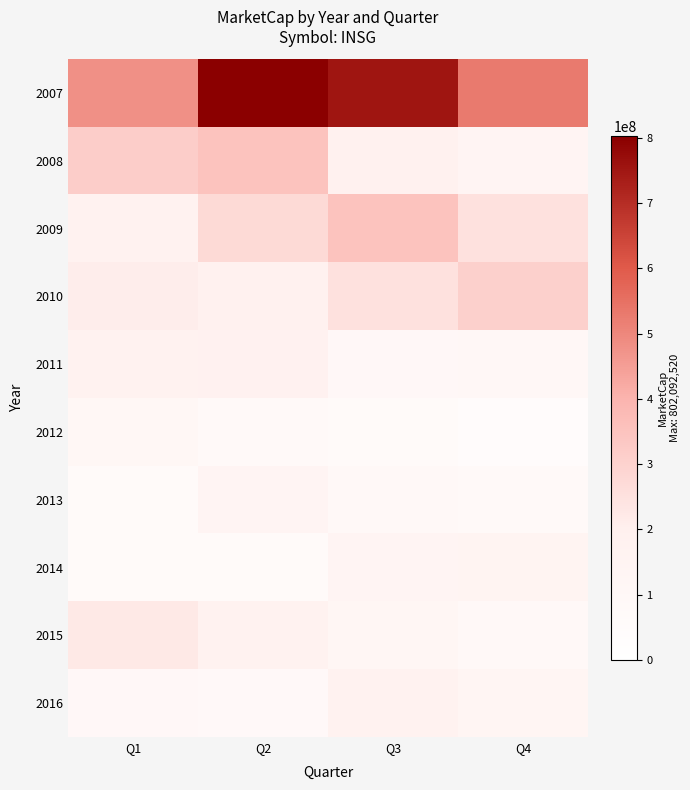

Reading right to left, what are all the values shown in this chart?

2007: Q4=527164232.5	Q3=755089550.0	Q2=802092520.0	Q1=479884749.9
2008: Q4=140995680.0	Q3=184205820.0	Q2=349326180.0	Q1=314996880.0
2009: Q4=248544450.0	Q3=348683840.0	Q2=275389620.0	Q1=170774940.0
2010: Q4=304645000.0	Q3=249126200.0	Q2=180459860.0	Q1=209875050.0
2011: Q4=101086480.0	Q3=96812140.0	Q2=175623040.0	Q1=174174000.0
2012: Q4=44363480.0	Q3=66478740.0	Q2=81358260.0	Q1=108191600.0
2013: Q4=80779080.0	Q3=88922700.0	Q2=137694900.0	Q1=66422490.0
2014: Q4=145073880.0	Q3=140072890.0	Q2=65551200.0	Q1=60142720.0
2015: Q4=88281210.0	Q3=121950010.0	Q2=173559750.0	Q1=222982840.0
2016: Q4=134004326.6	Q3=168634368.3	Q2=81506282.1	Q1=94254270.0